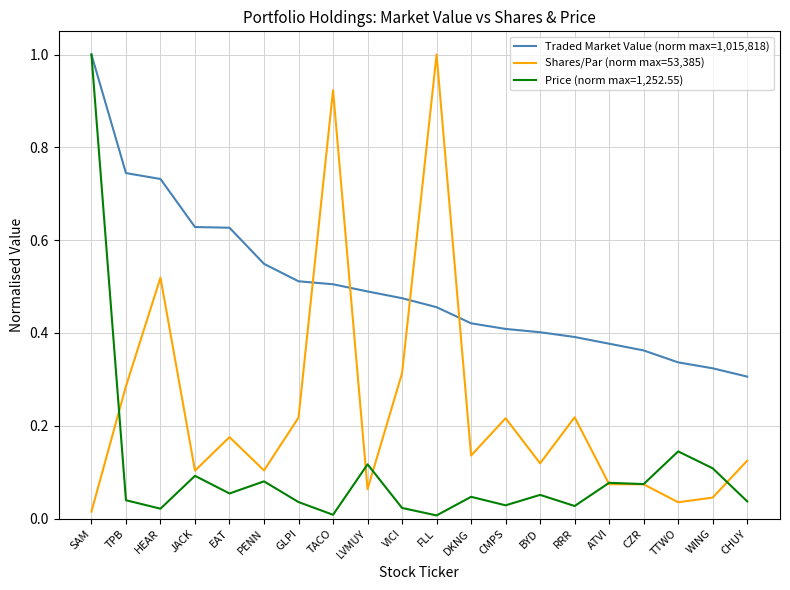

At which label does Price (norm max=1,252.55) reach its peak?

SAM